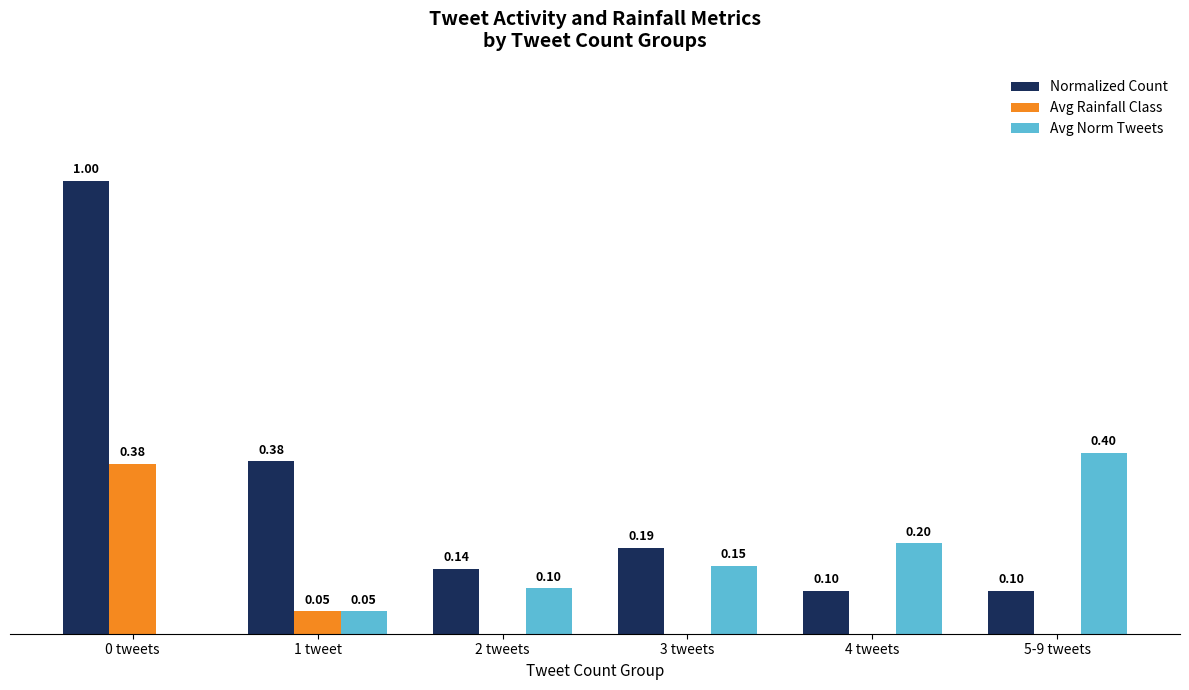

At which category is the sum across all series the highest?

0 tweets